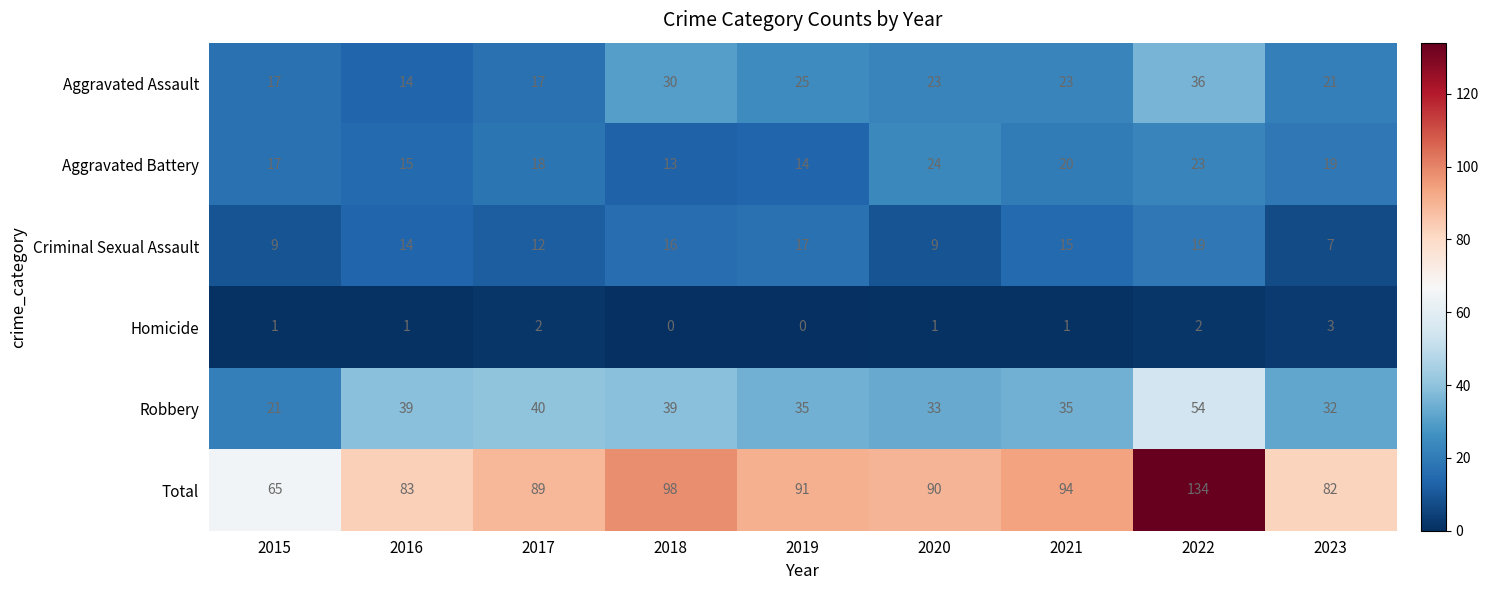

What is the approximate value of Aggravated Battery at 2017, to the nearest 10?

20